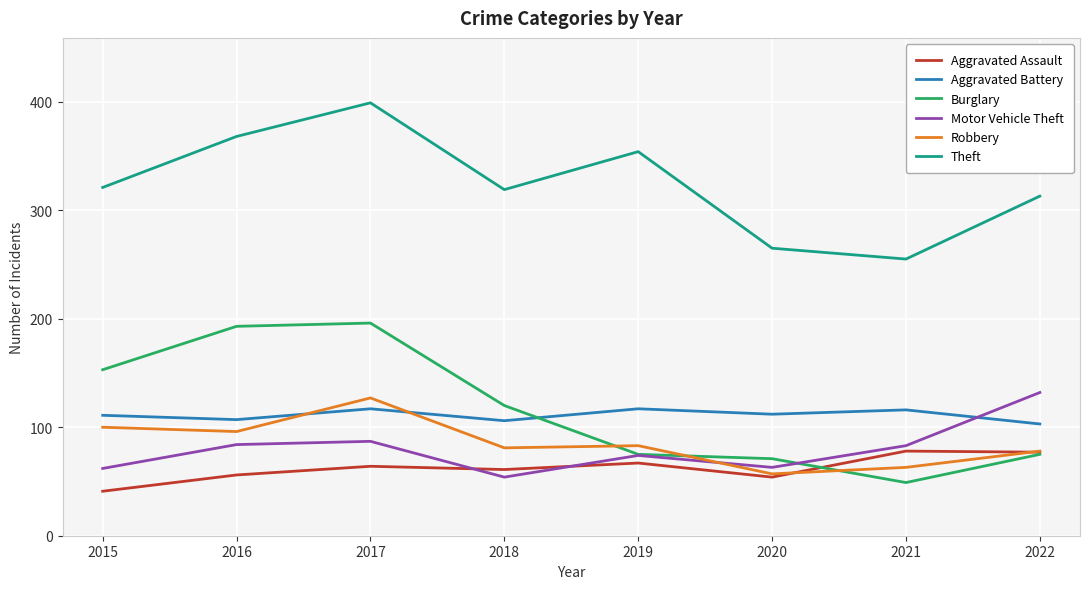

What value does the Aggravated Assault series have at 2019, to the nearest 10?

70